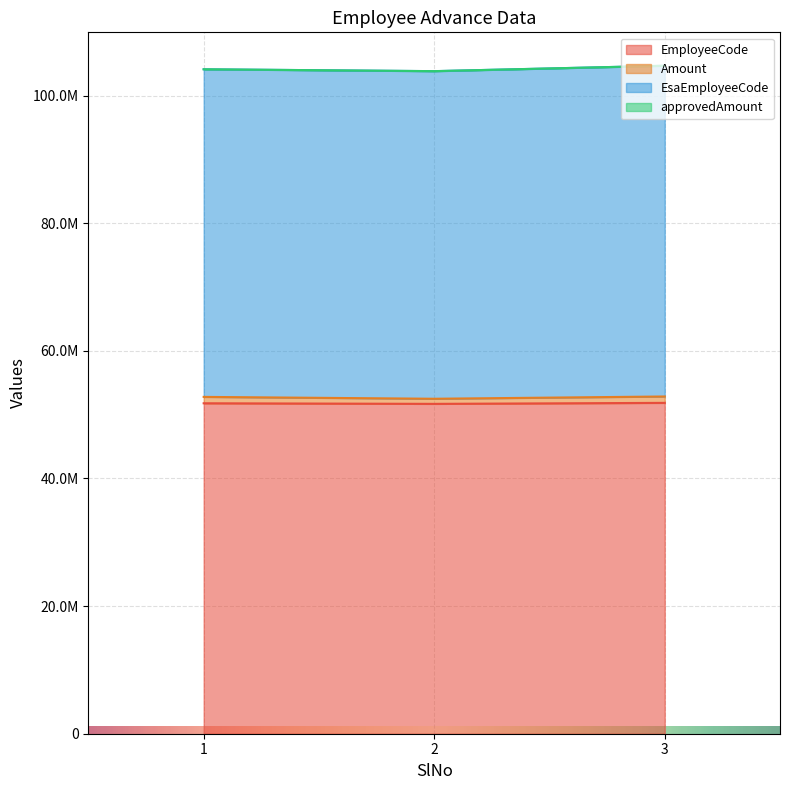

Which series changed the most between 2 and 3?

Amount